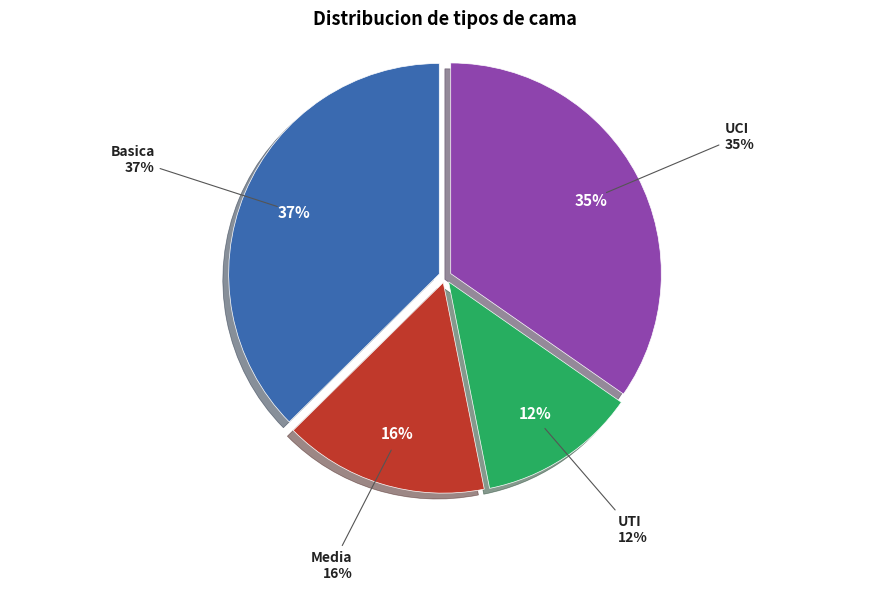

Which slice is the smallest?

UTI